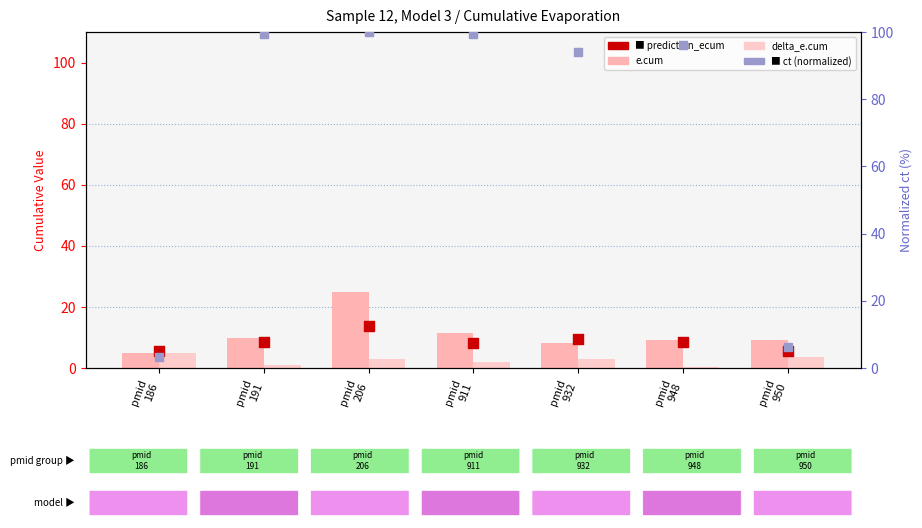

What are all the series names shown in the legend?

e.cum, delta_e.cum, prediction_ecum, ct (normalized)